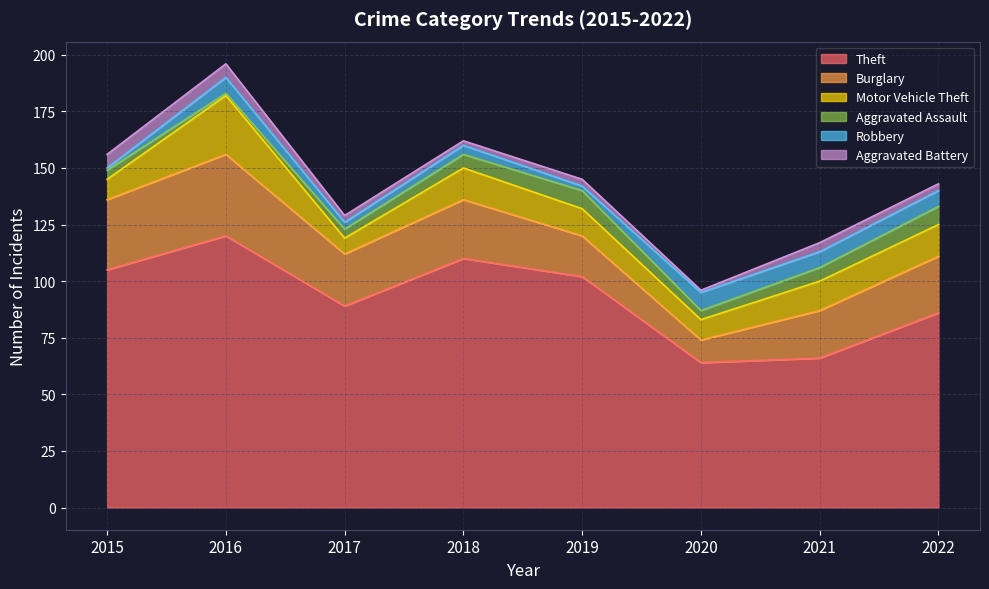

True or false: Motor Vehicle Theft and Burglary cross at least once.

False